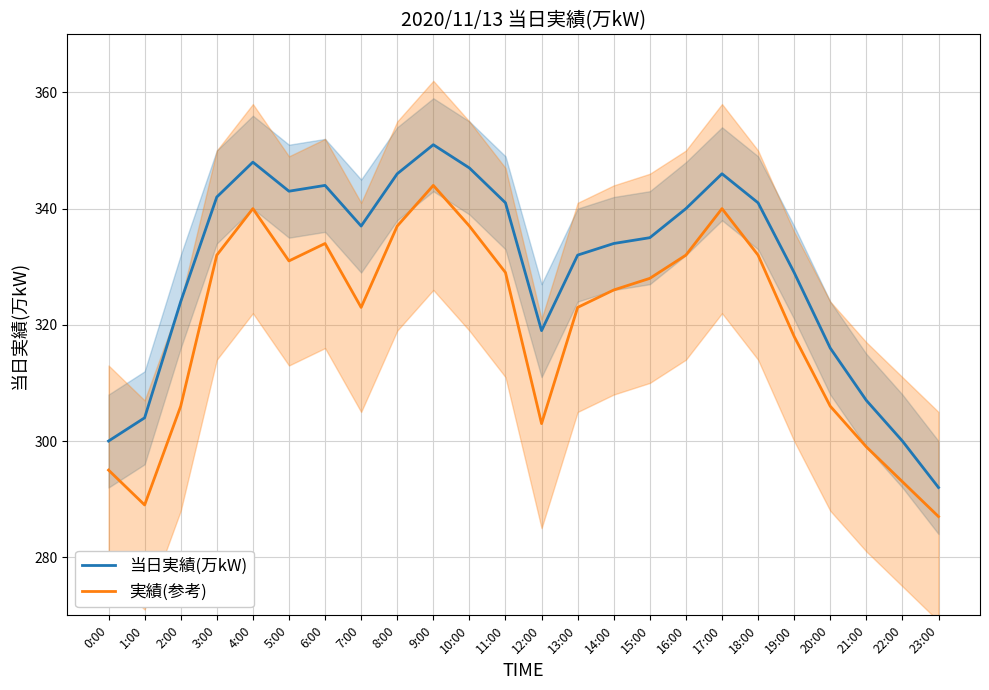

Count the number of categories in the chart.

24